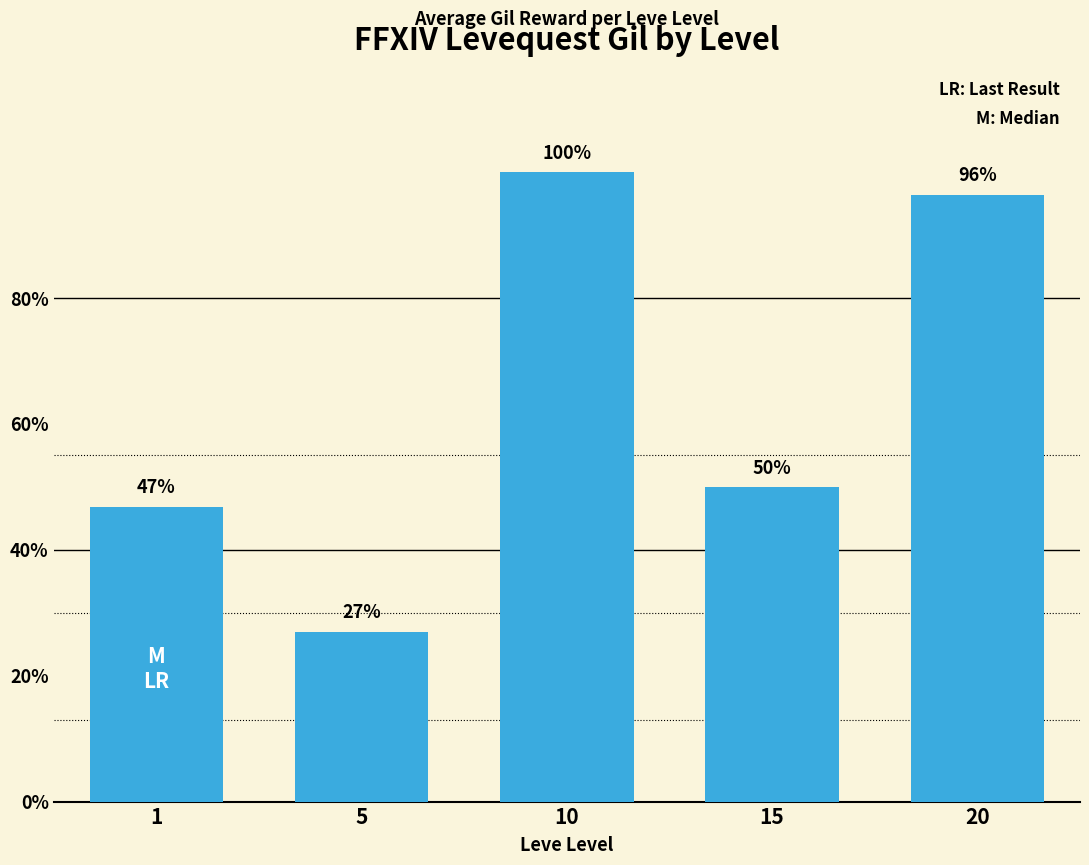

Does the chart contain any negative values?

No